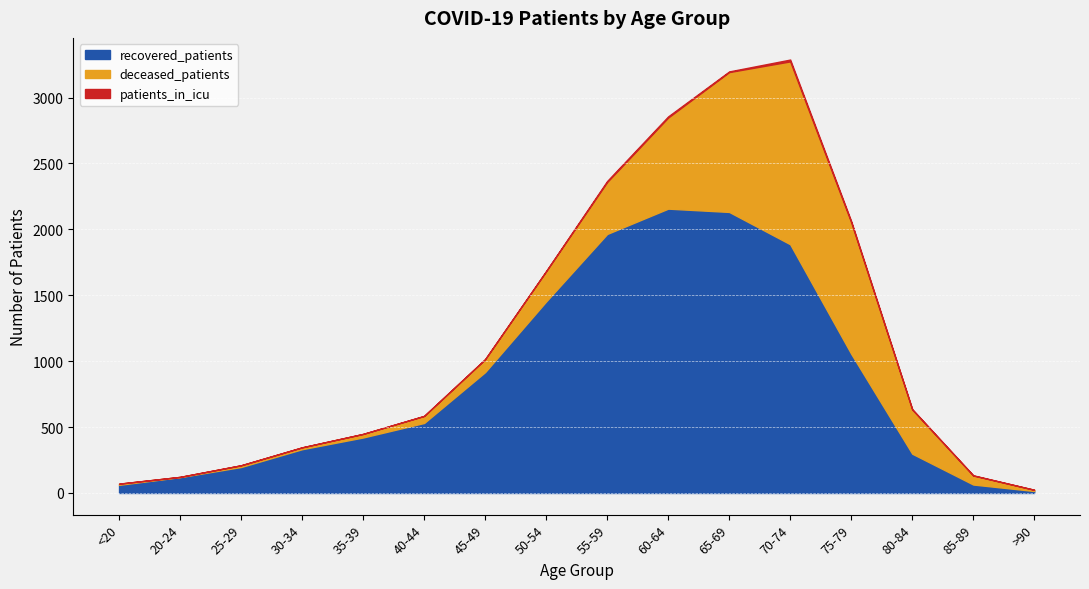

What position from the left is 25-29?

3